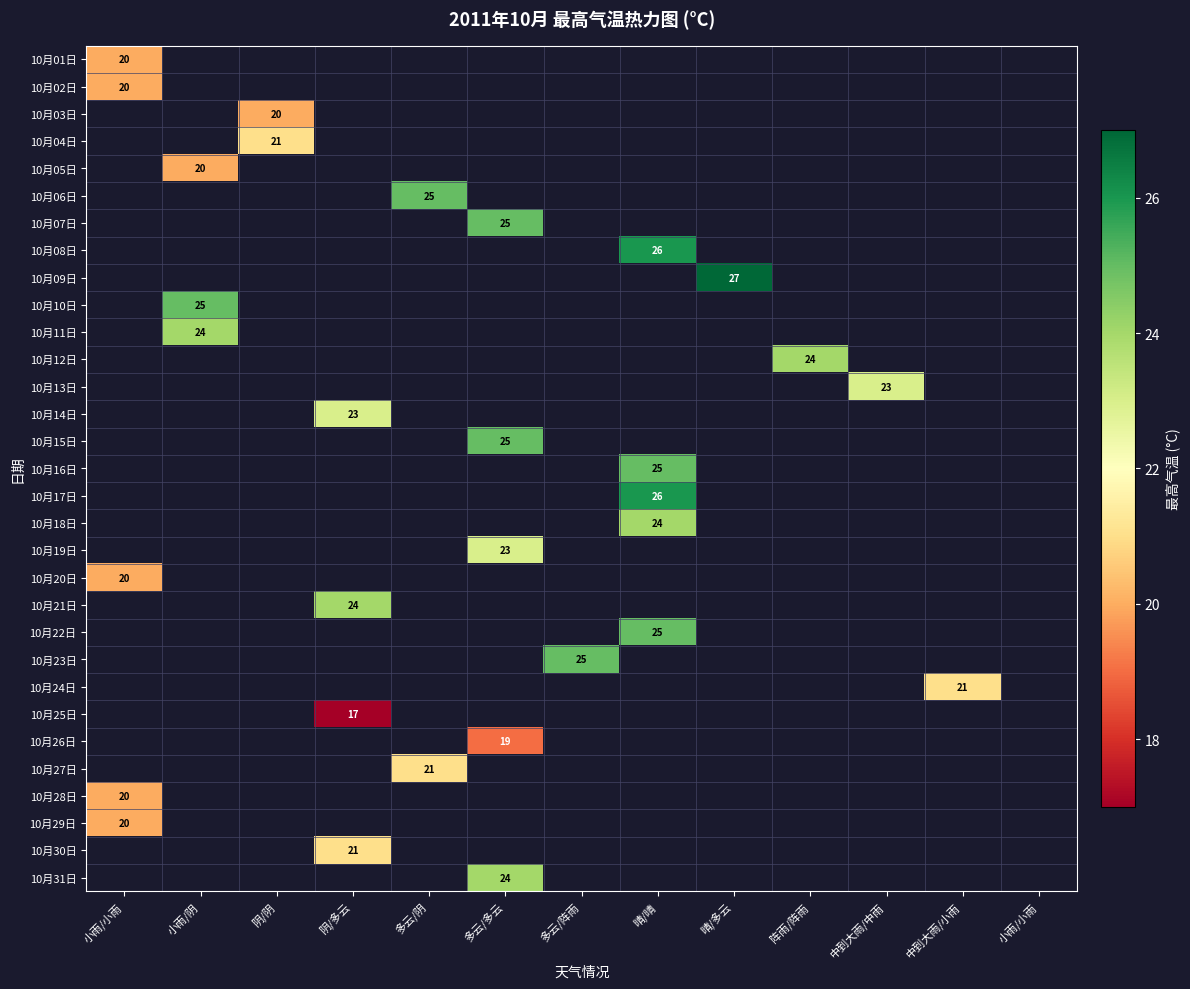

Is the value of 10月09日 at 晴/晴 greater than the value of 10月21日 at 晴/多云?

No